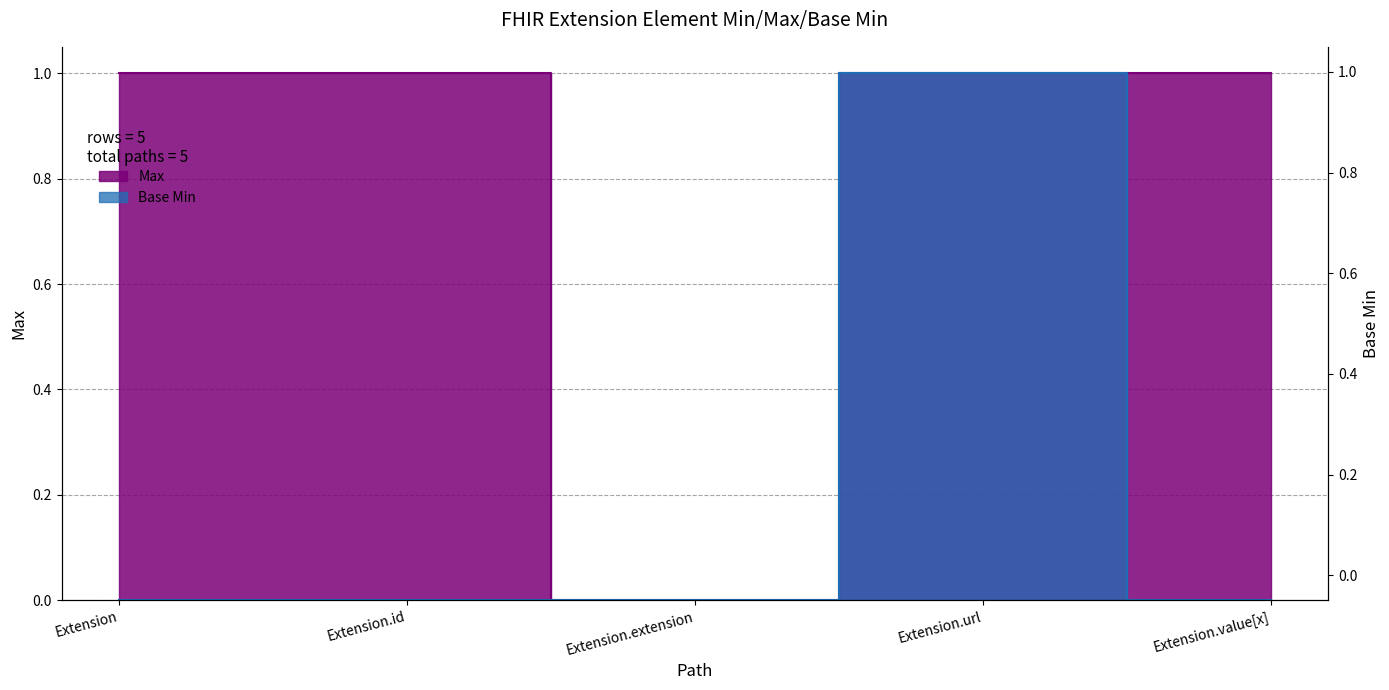

At which label does Max reach its minimum?

Extension.extension